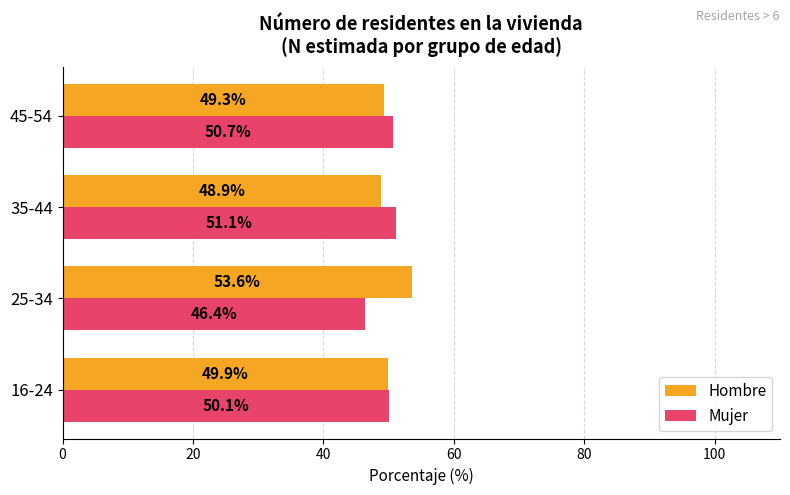

At which label does Hombre reach its minimum?

35-44